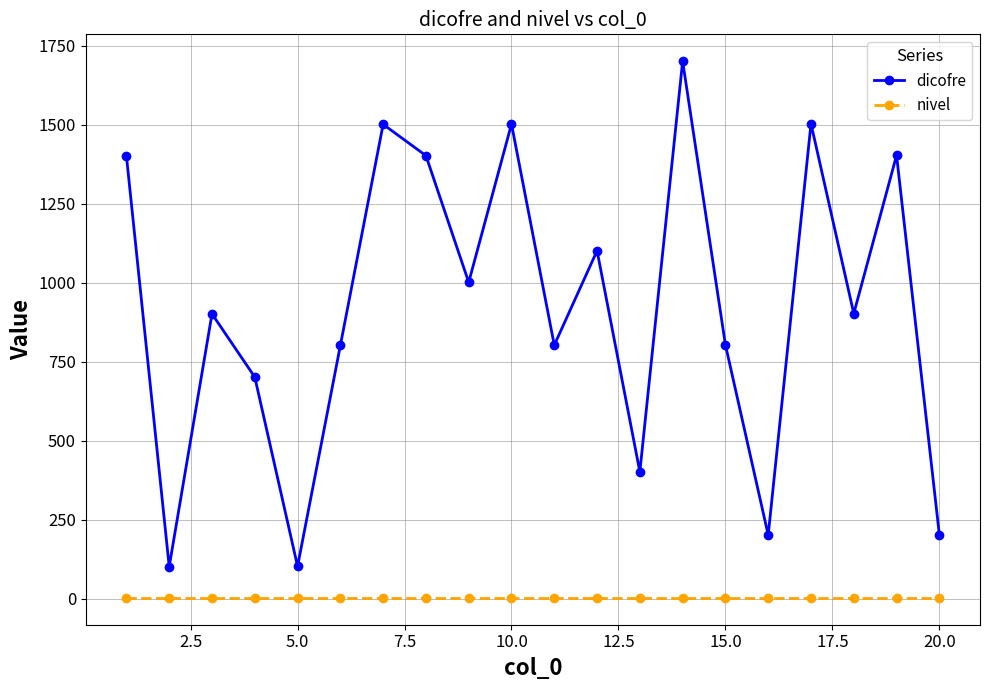

List the series in order of their overall mean, highest first.

dicofre, nivel